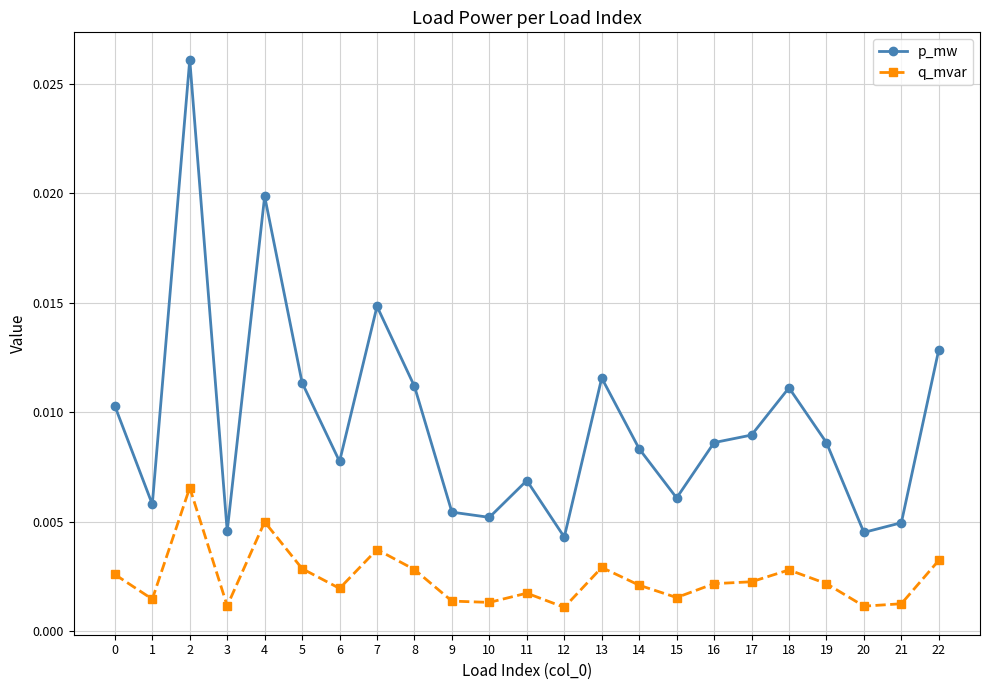

Which series changed the most between 7 and 17?

p_mw